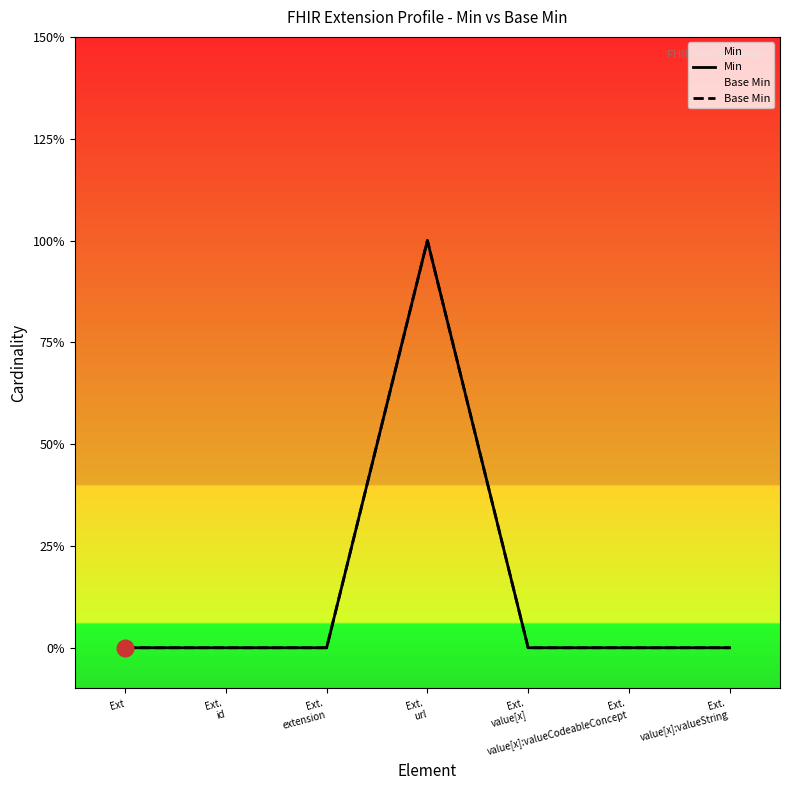

Count the Base Min values in the range 0 to 1.

7